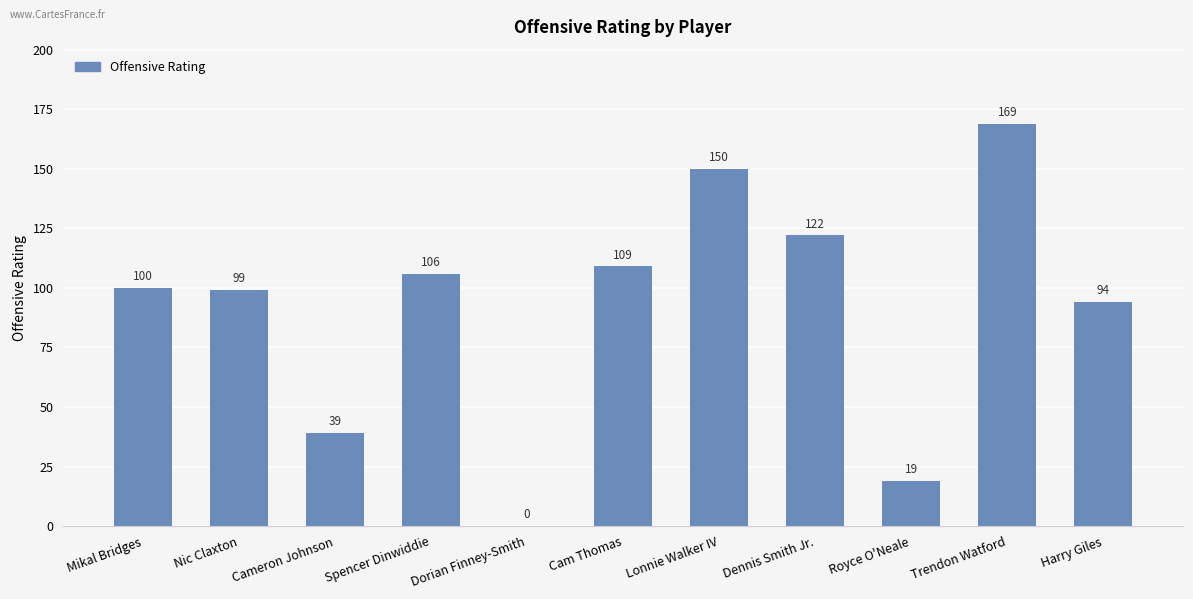

What is the change in value from Royce O'Neale to Harry Giles?

+75